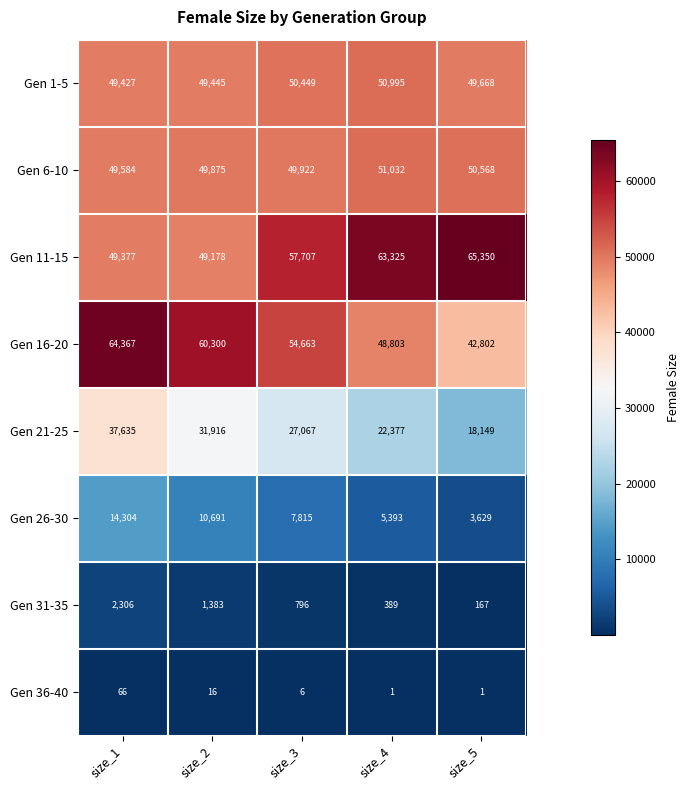

How many distinct data groups are displayed?

8